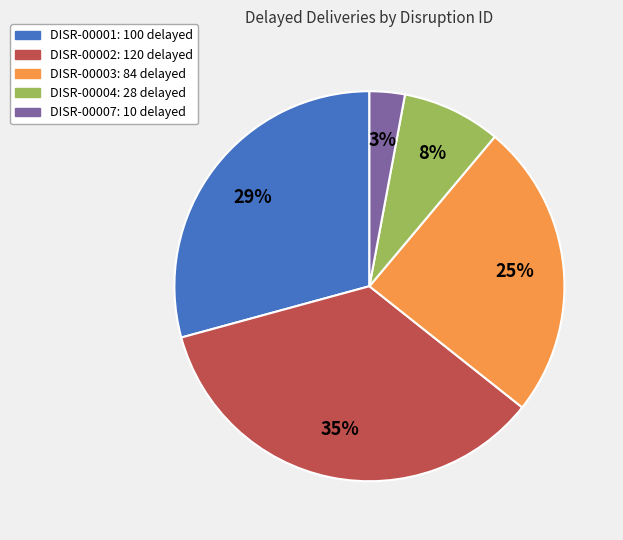

To the nearest percent, what is the average slice percentage?

20%